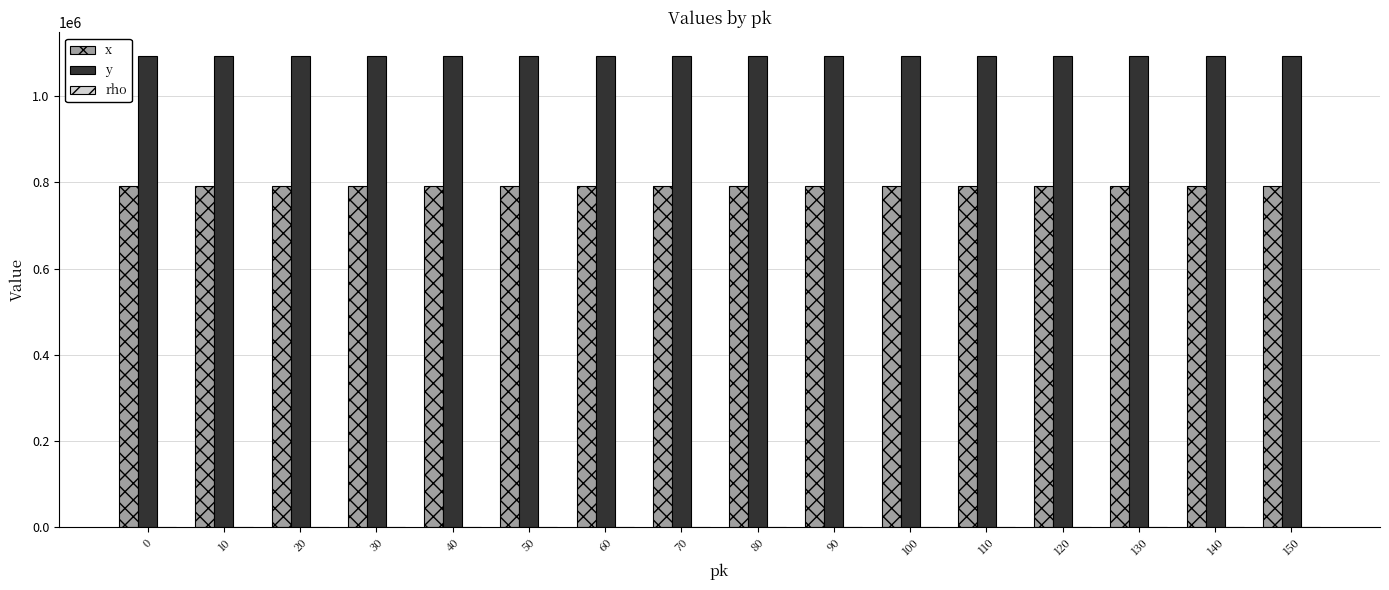

What is the maximum value shown in the chart?

1093079